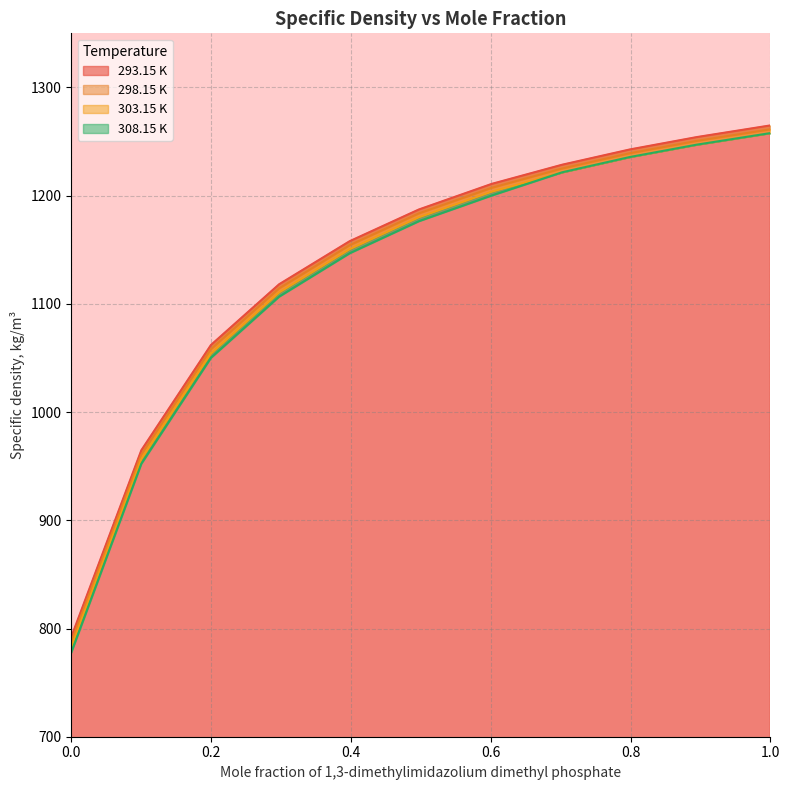

Reading left to right, transcribe all the data shown in this chart.

293.15 K: 792.1	964.7	1062.0	1118.1	1157.9	1187.2	1210.9	1228.6	1242.7	1254.1	1264.9
298.15 K: 787.4	960.6	1058.1	1114.3	1154.2	1183.6	1207.3	1225.1	1239.2	1250.6	1261.3
303.15 K: 782.7	956.4	1054.1	1110.5	1150.5	1180.0	1203.7	1221.6	1235.7	1247.1	1257.8
308.15 K: 777.9	952.3	1050.2	1106.7	1146.8	1176.4	1200.2	1221.6	1235.7	1247.1	1257.8